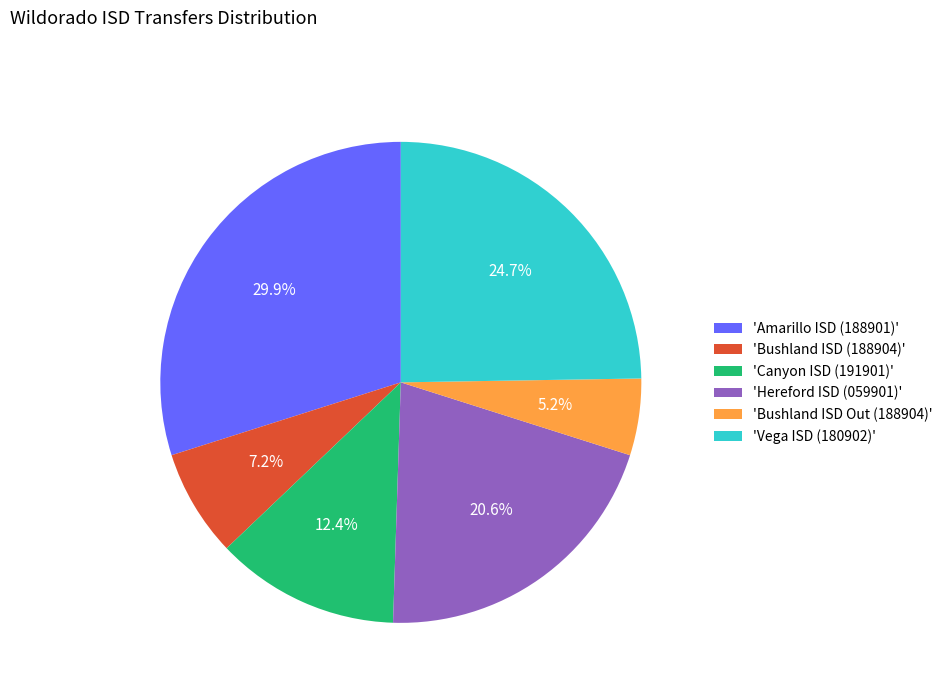

Count the number of slices in the pie.

6